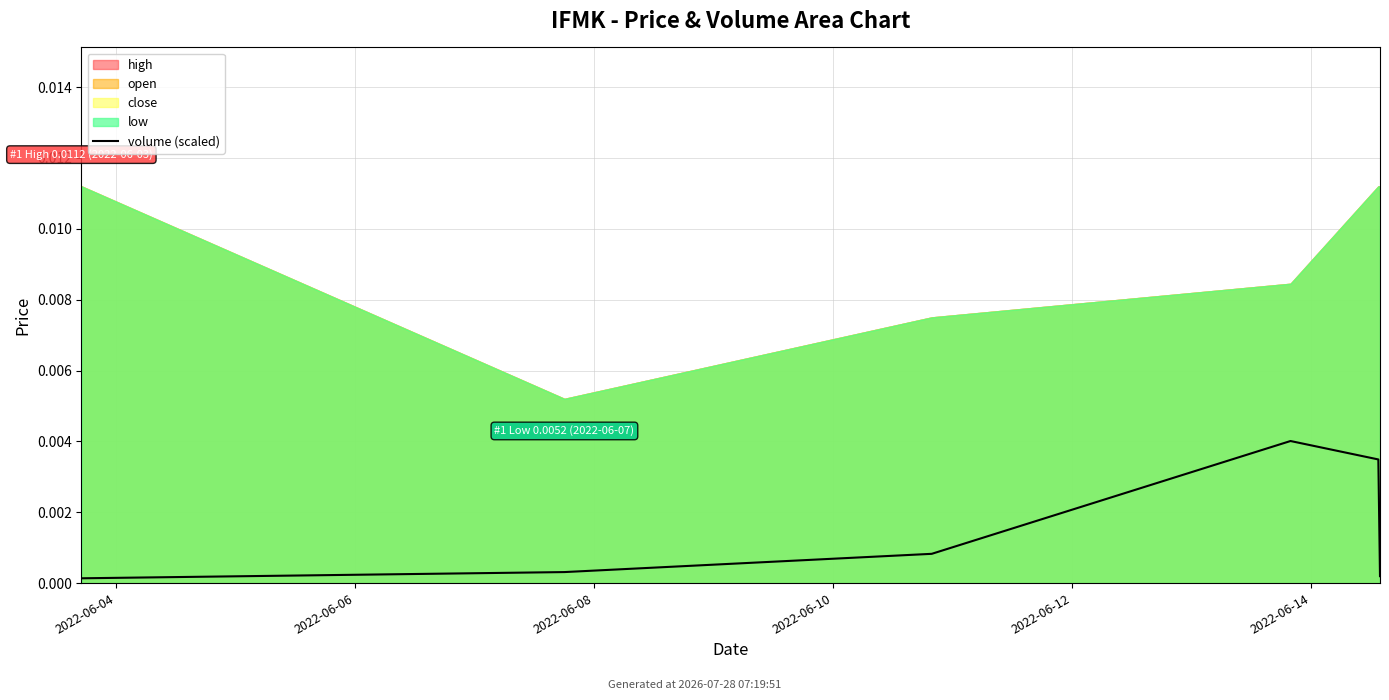

Where is the data nearest to the value 0?

2022-06-04